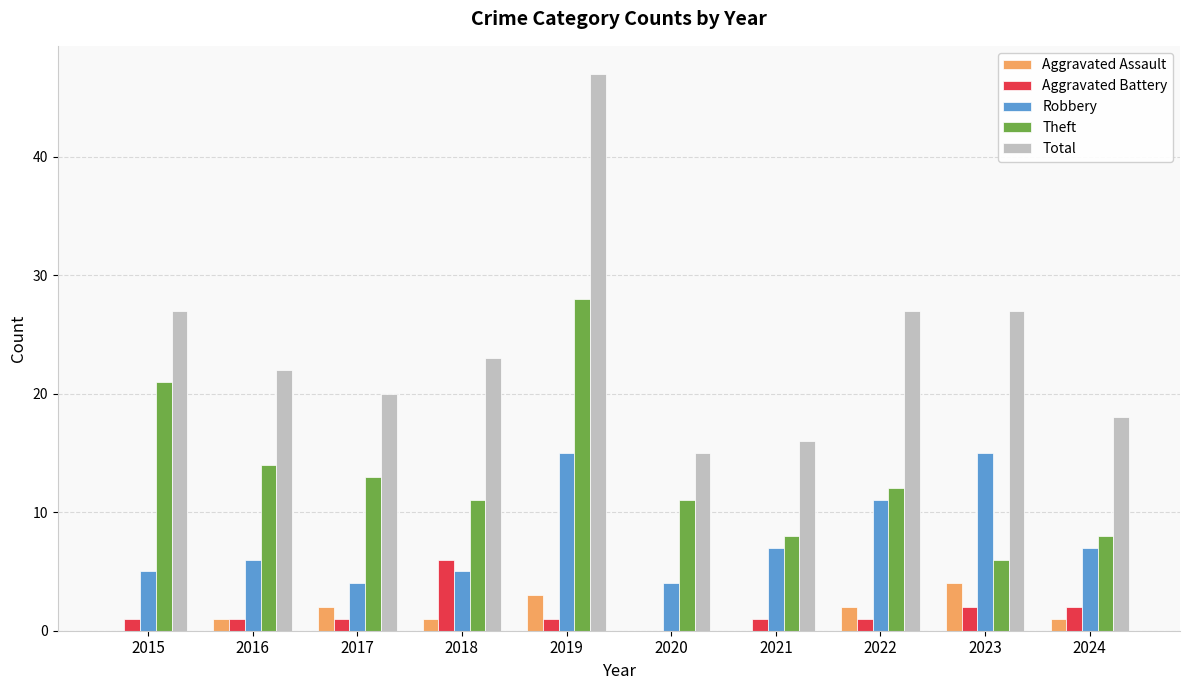

What is the sum of the Aggravated Battery values at 2021 and 2023?

3